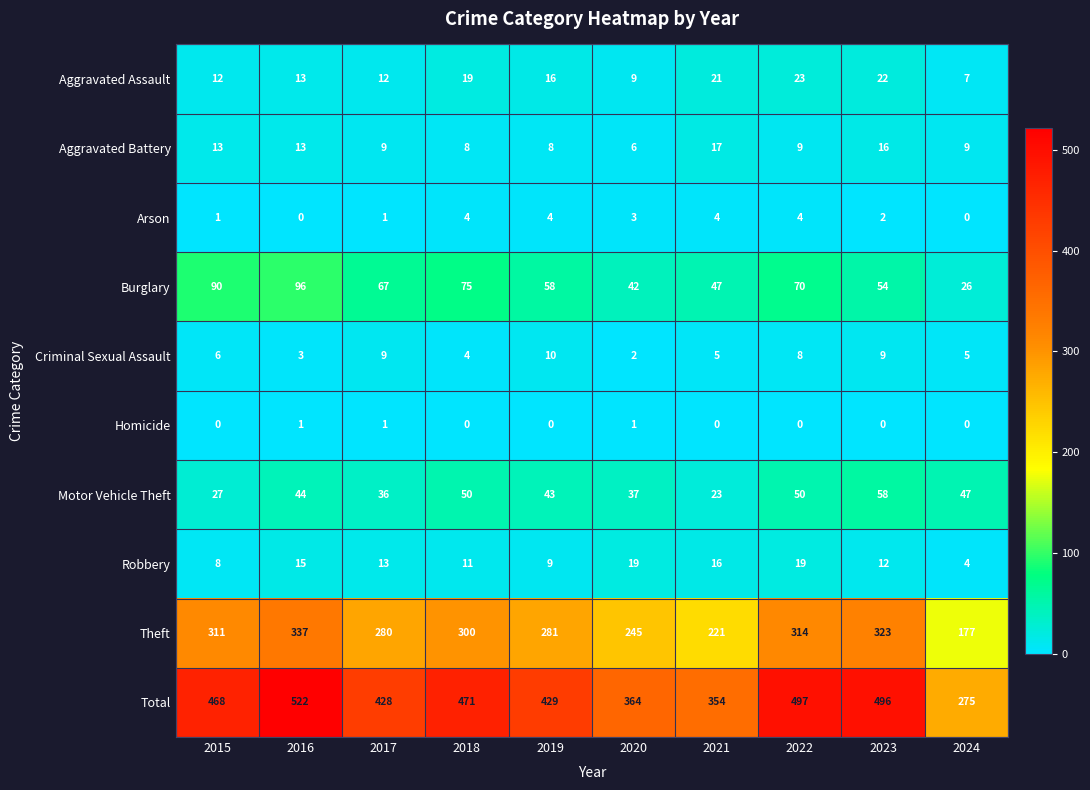

Where does the Burglary series first go above 67?

2015